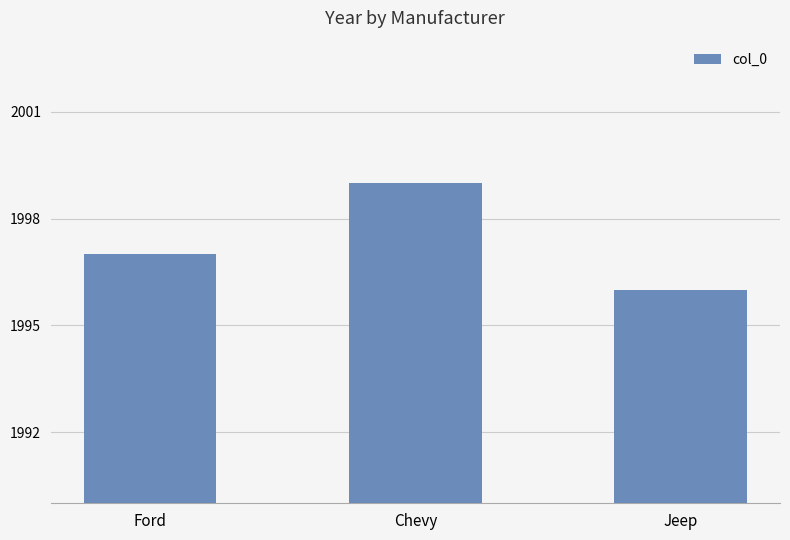

Reading left to right, list all the values displayed in this chart.

Ford=1997	Chevy=1999	Jeep=1996